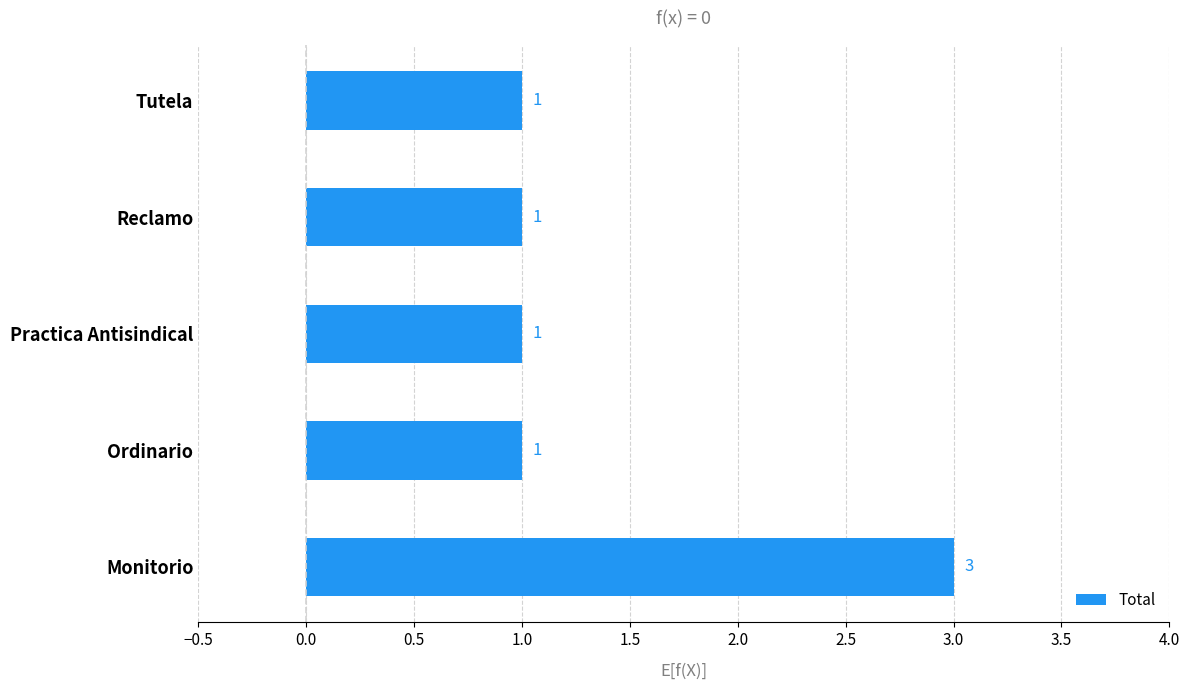

Between Practica Antisindical and Monitorio, which is larger?

Monitorio